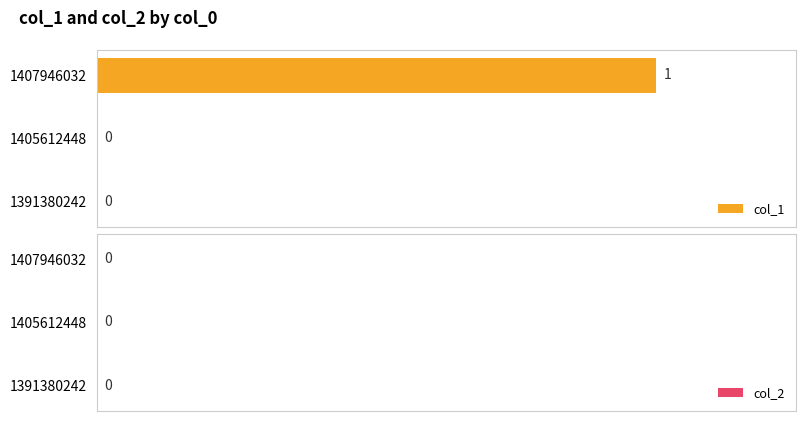

True or false: the data shows 2 at 1407946032.

False